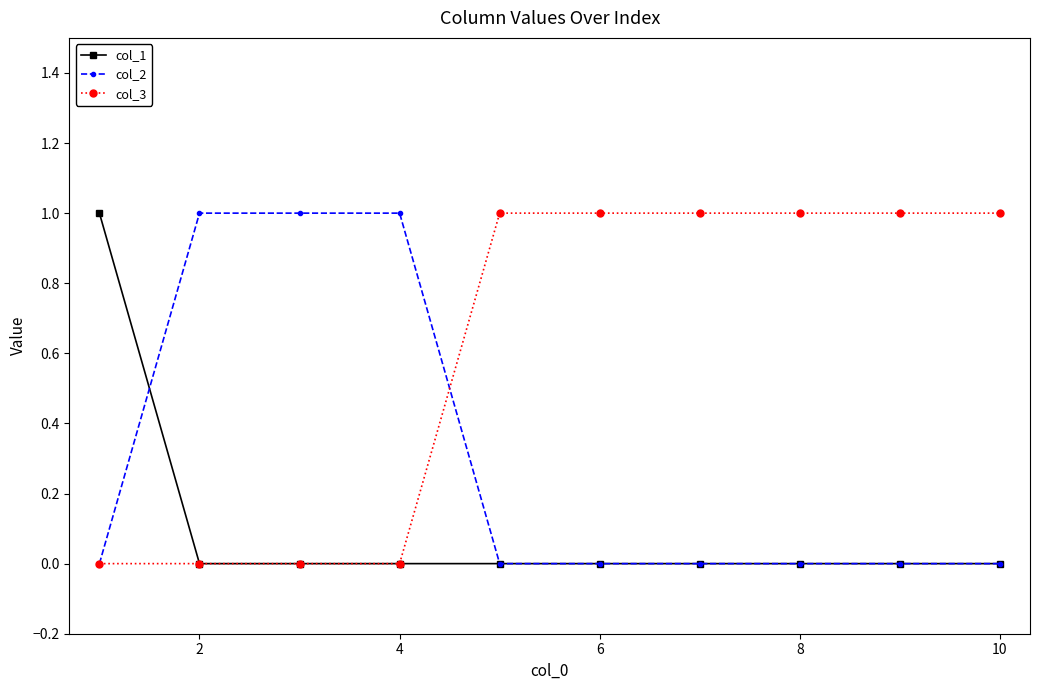

Reading left to right, transcribe all the data shown in this chart.

col_1: 1	0	0	0	0	0	0	0	0	0
col_2: 0	1	1	1	0	0	0	0	0	0
col_3: 0	0	0	0	1	1	1	1	1	1